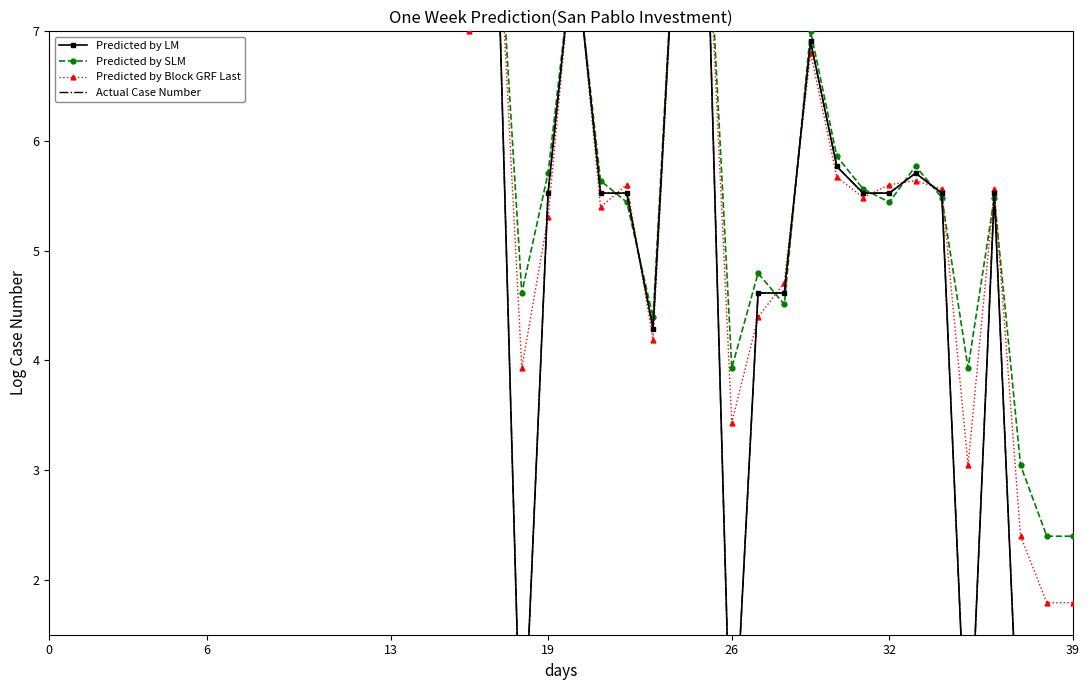

How many interior local valleys does the Predicted by LM series have?

7